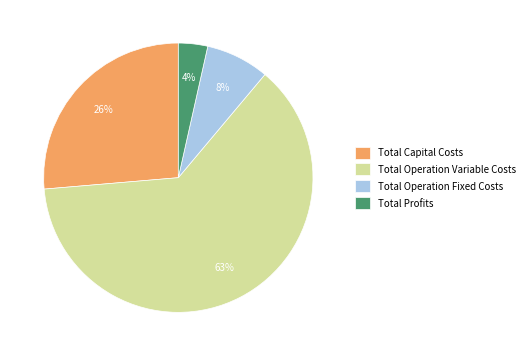

The Total Profits slice represents 18% of the pie. True or false?

False